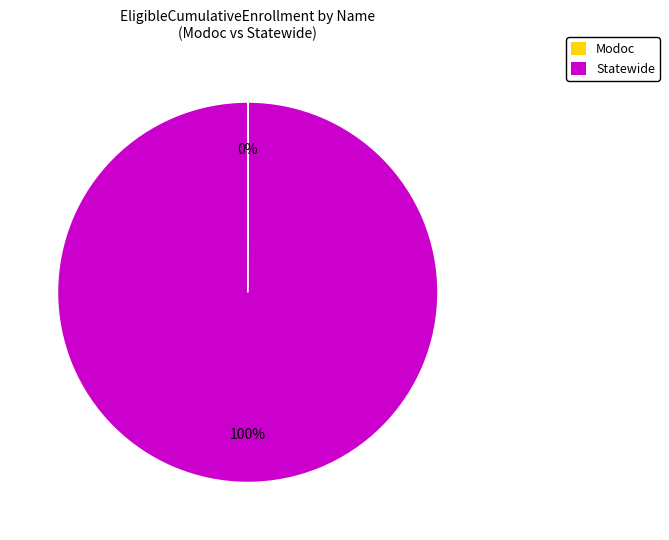

Is there any slice that represents more than half of the pie?

Yes